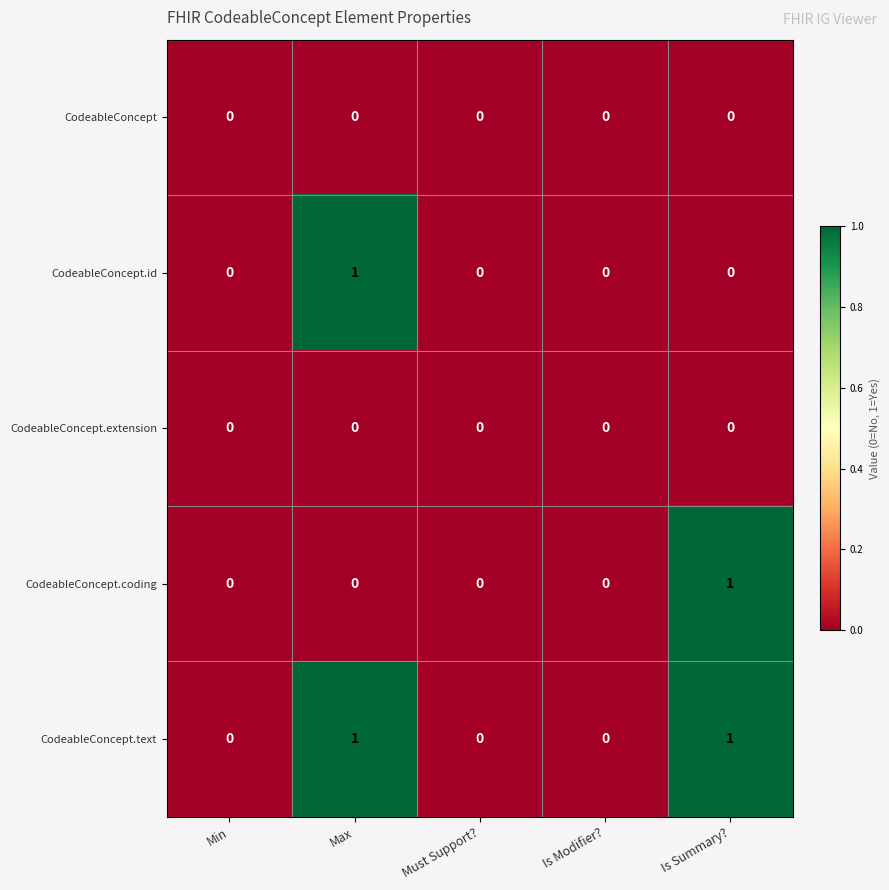

Reading left to right, list all the values displayed in this chart.

CodeableConcept: 0	0	0	0	0
CodeableConcept.id: 0	1	0	0	0
CodeableConcept.extension: 0	0	0	0	0
CodeableConcept.coding: 0	0	0	0	1
CodeableConcept.text: 0	1	0	0	1